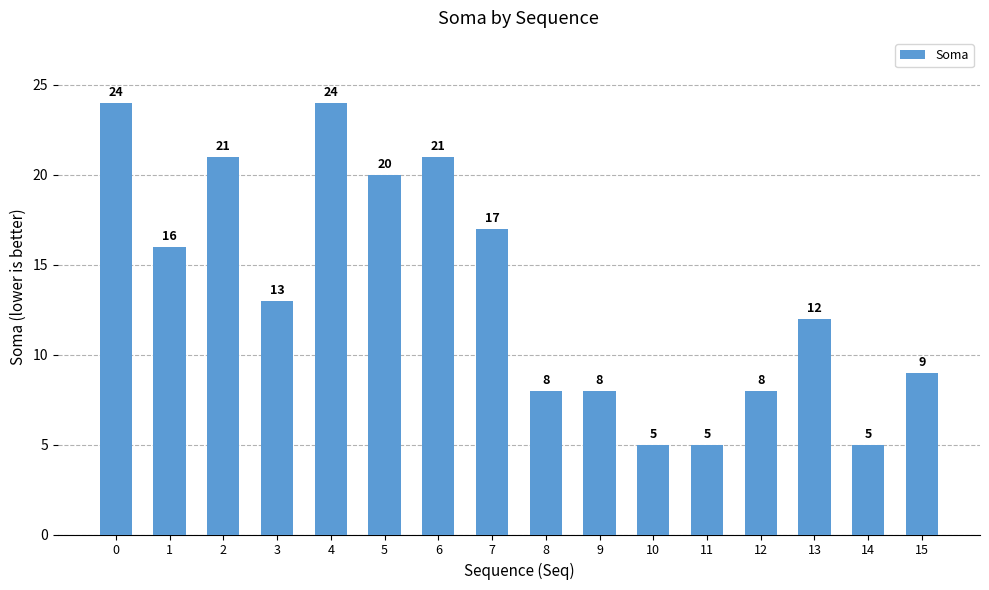

What is the average value?

14